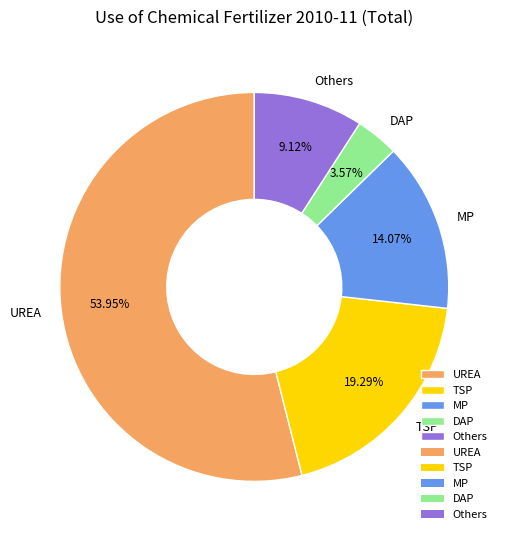

Between TSP and MP, which is larger?

TSP